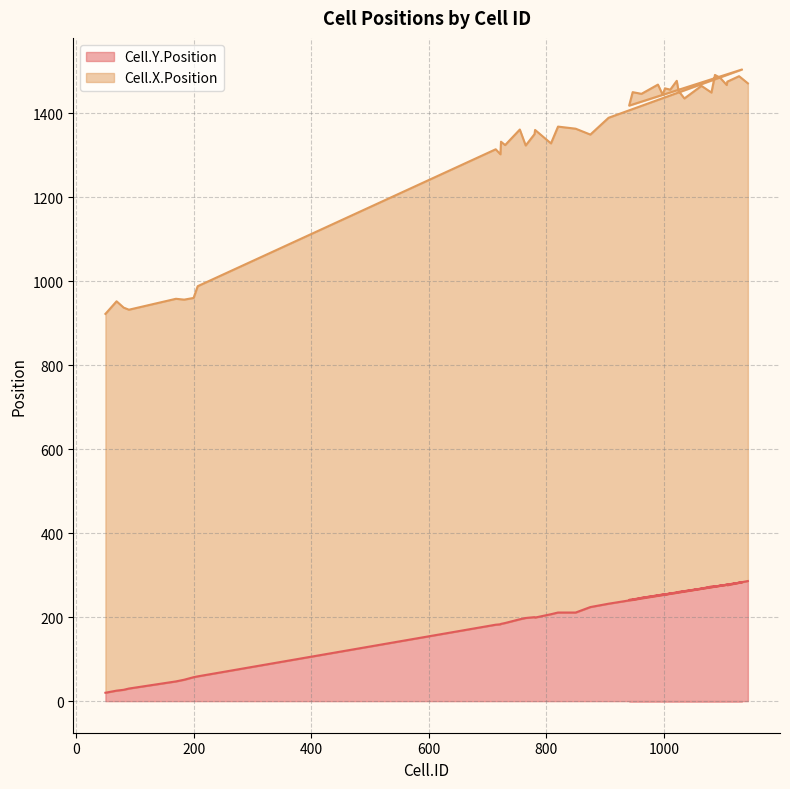

The value of Cell.X.Position at 1128 is 1488. True or false?

True